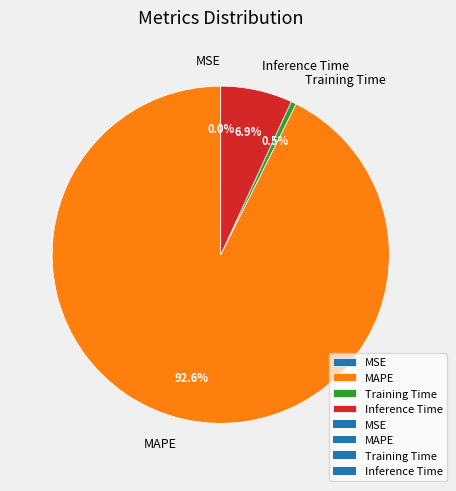

Which has a higher value, Inference Time or MAPE?

MAPE